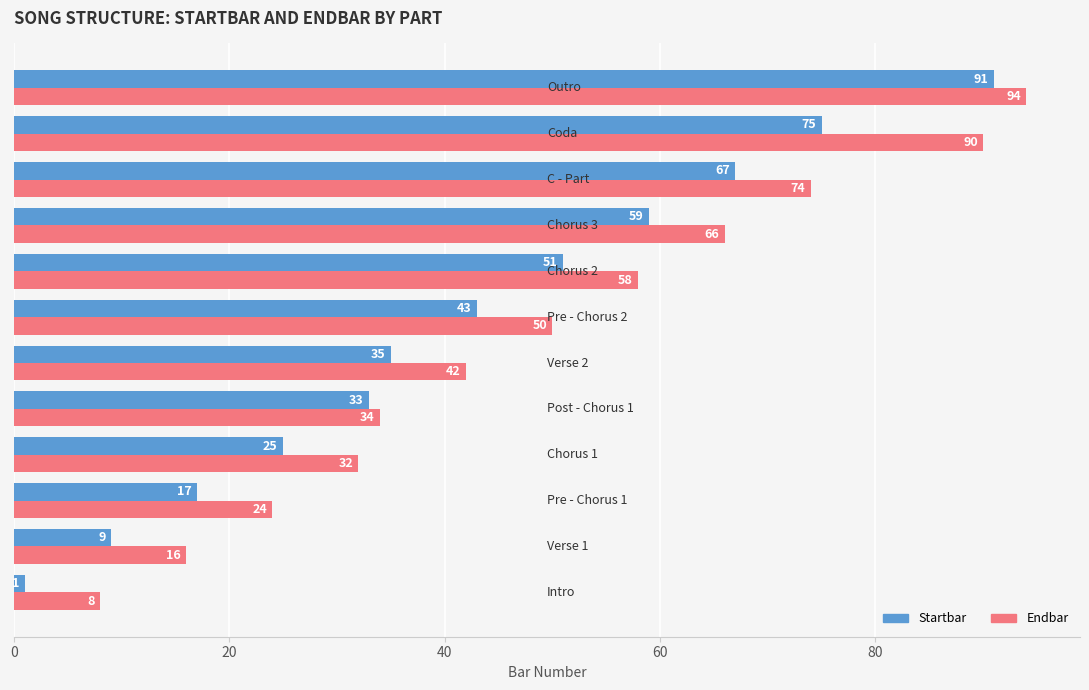

At how many categories does at least one series exceed 31?

9